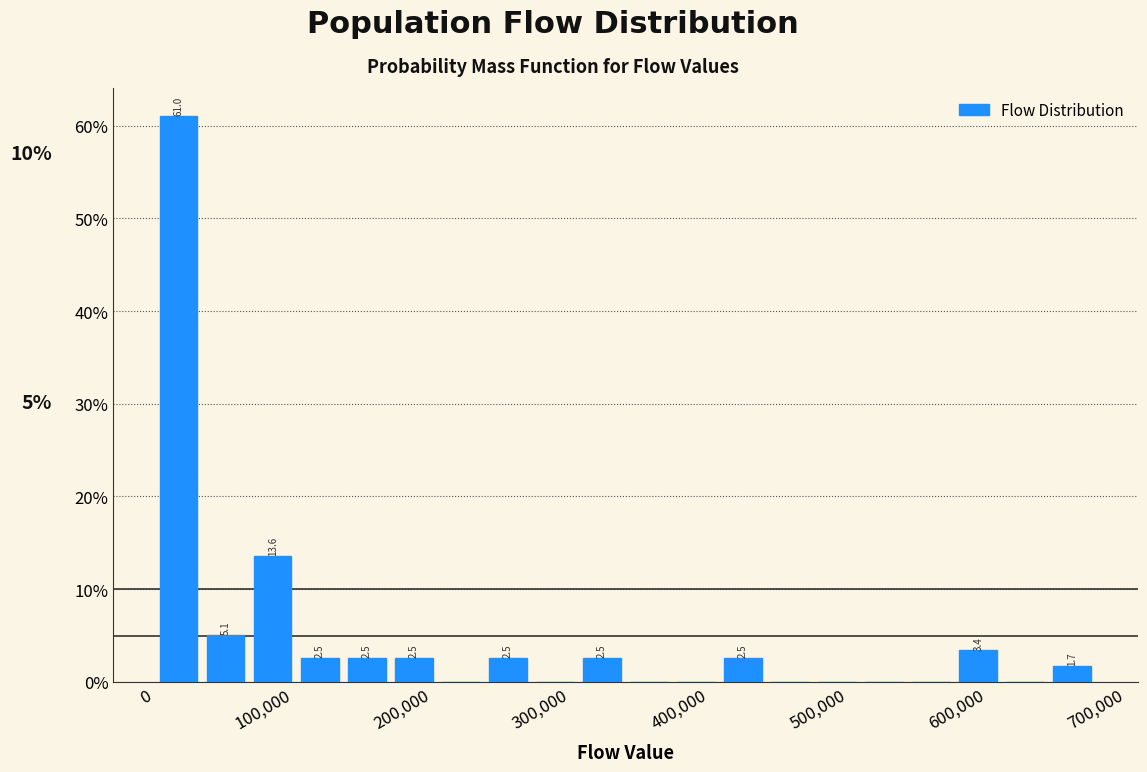

Read against the x-axis, roughly where is the centre of the tallest bar?

20000